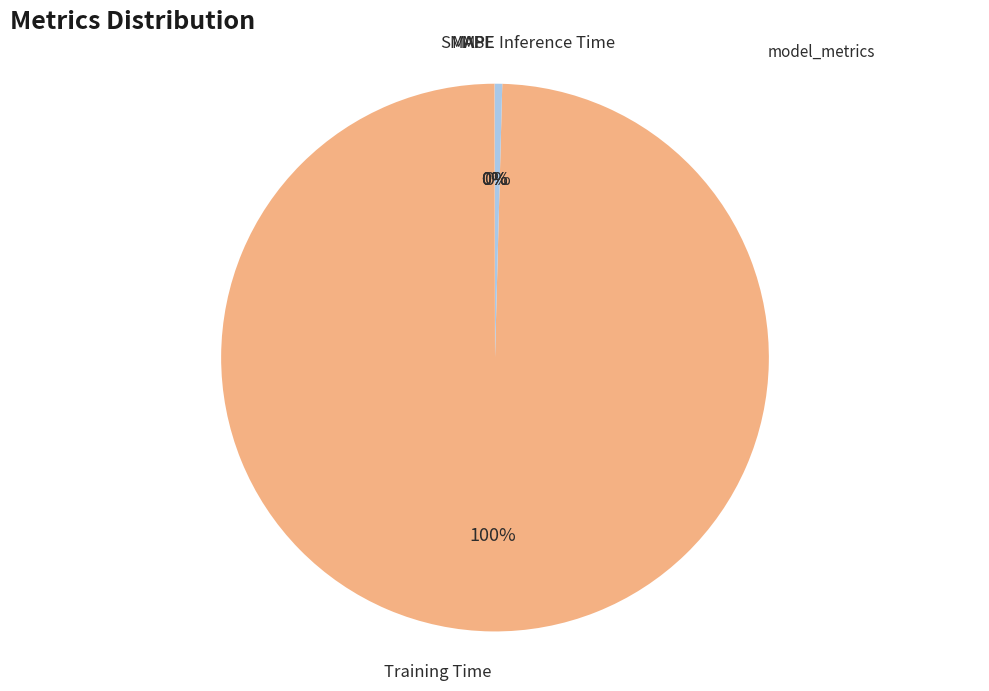

Rank the categories by value from highest to lowest.

Training Time, Inference Time, SMAPE, MAPE, MSE